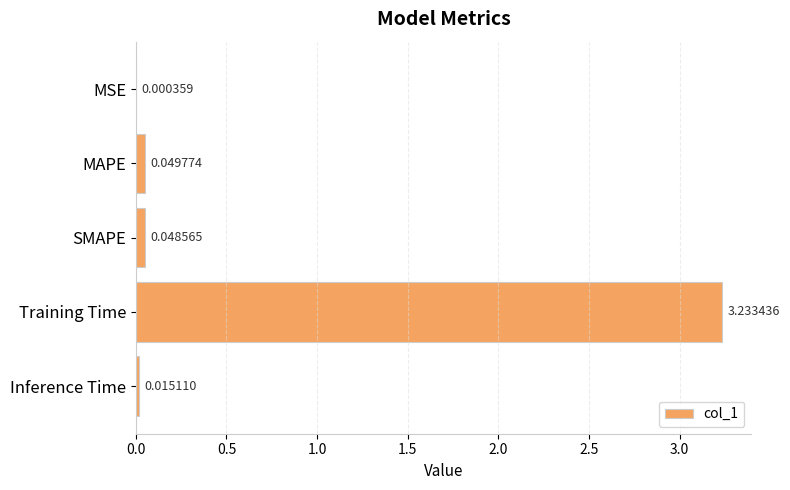

What is the sum of all values?

3.3